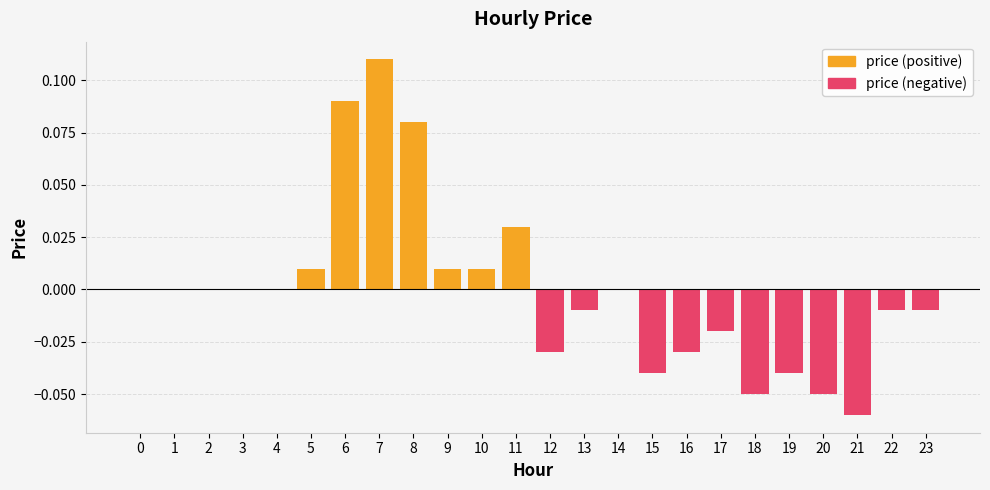

Is it true that price (positive) equals 0.0 at 10?

False